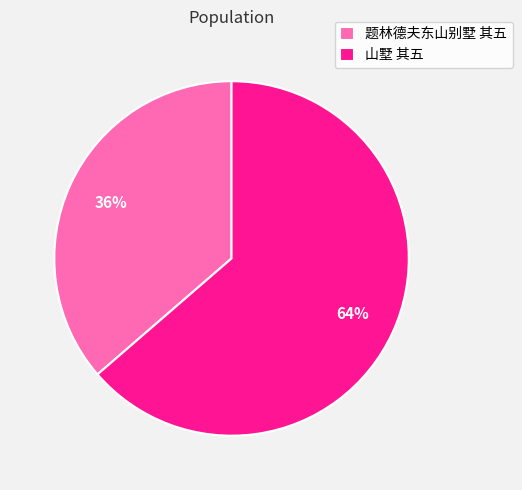

Which category has the smallest portion of the pie?

题林德夫东山别墅 其五